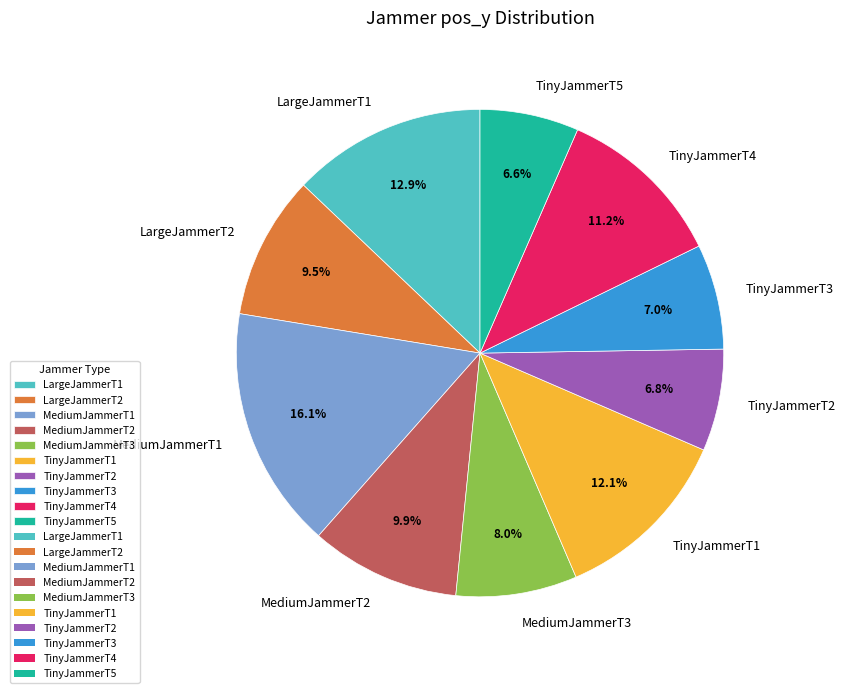

Is there any slice that represents more than half of the pie?

No